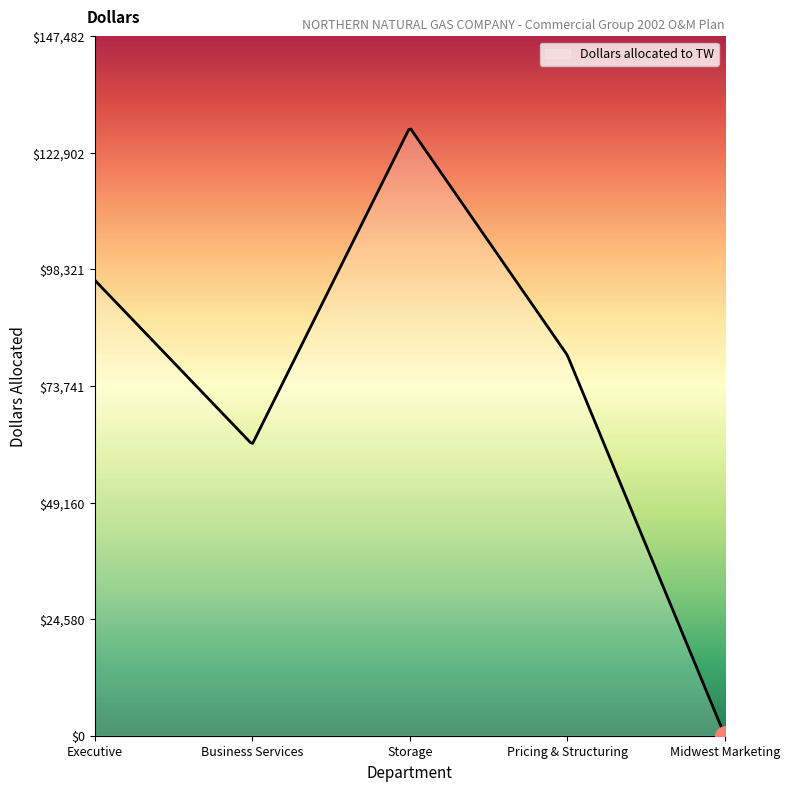

What is the greatest value displayed?

127925.0